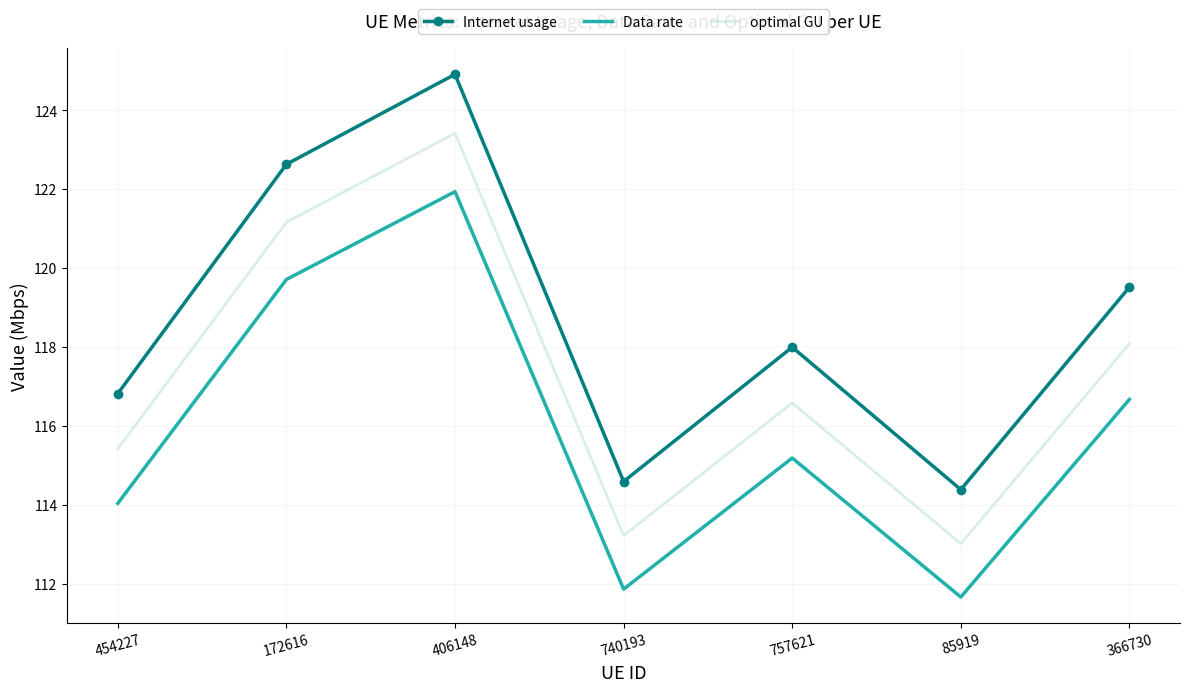

What is the difference between the maximum and minimum values in the optimal GU series?

10.4